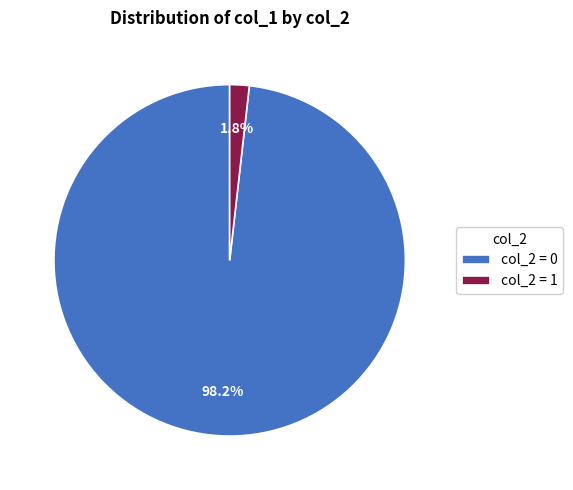

How many segments does this pie chart have?

2